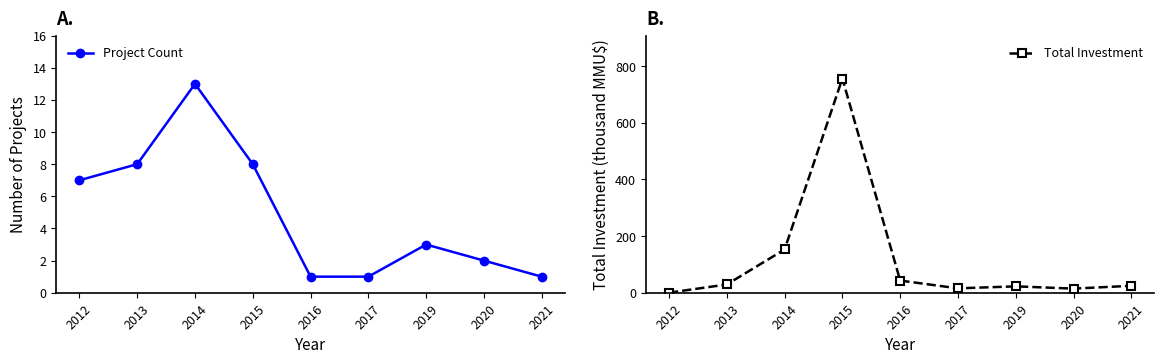

Reading left to right, extract all data points from this chart.

Project Count: 7.0	8.0	13.0	8.0	1.0	1.0	3.0	2.0	1.0
Total Investment: 0.2	29.1	152.7	756.2	42.9	15.5	22.5	14.5	24.5